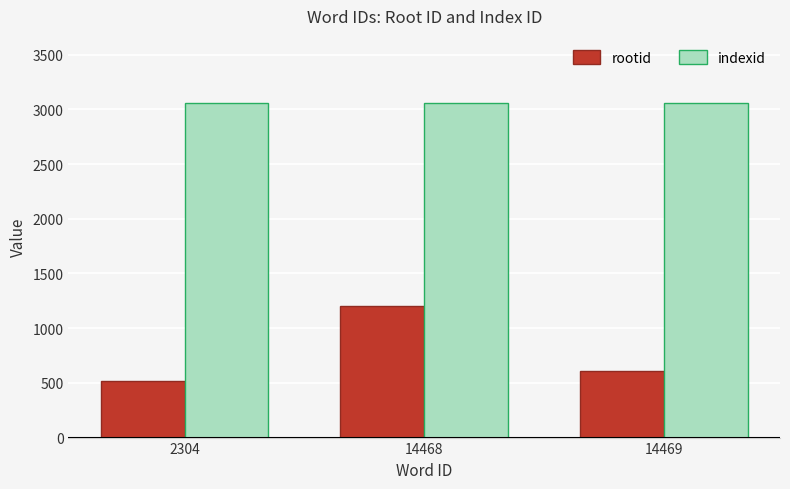

Between 2304 and 14468, which series saw the biggest shift?

rootid